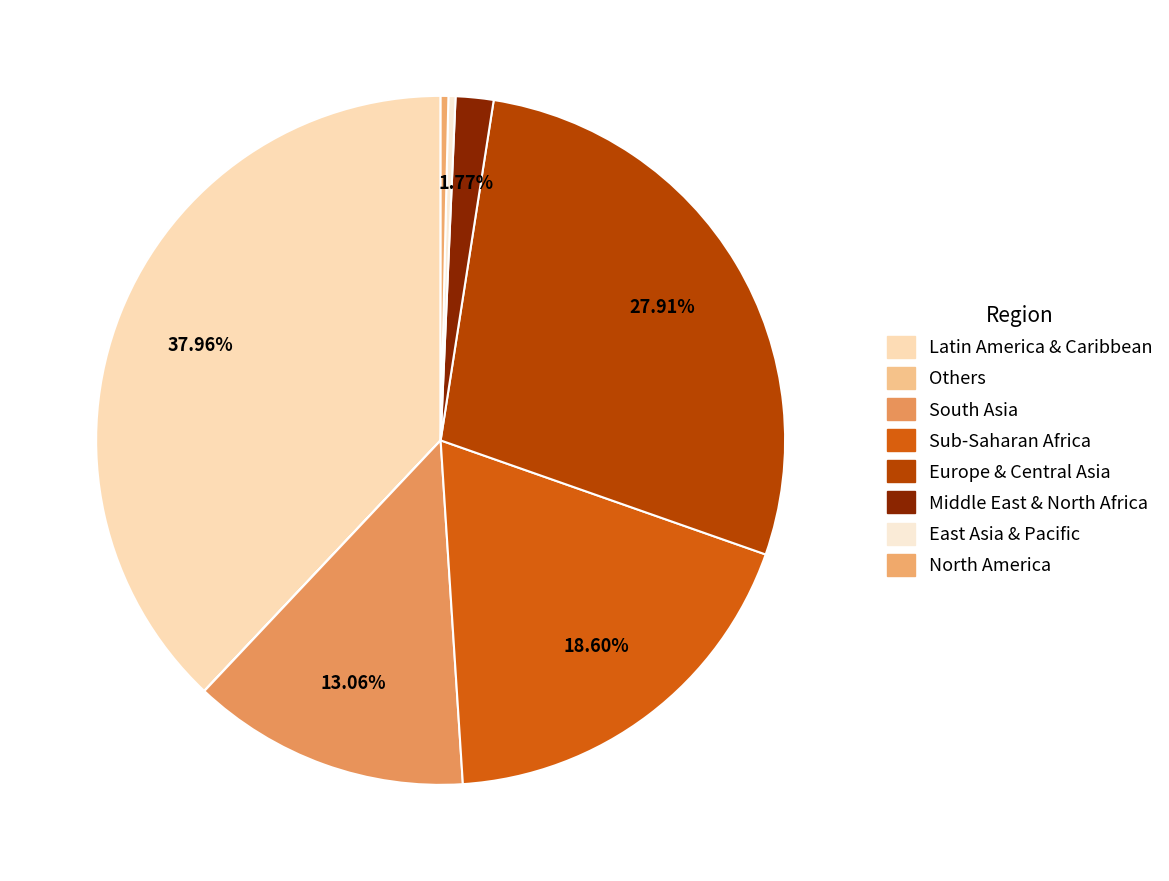

Rank the categories by value from lowest to highest.

Others, East Asia & Pacific, North America, Middle East & North Africa, South Asia, Sub-Saharan Africa, Europe & Central Asia, Latin America & Caribbean